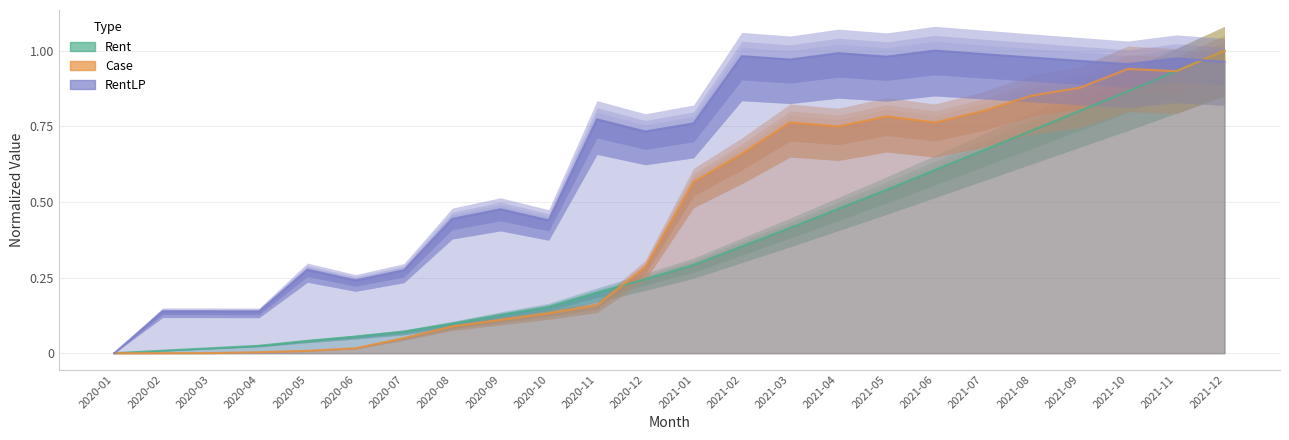

The Rent series shows 1.4 at 2021-12. True or false?

False